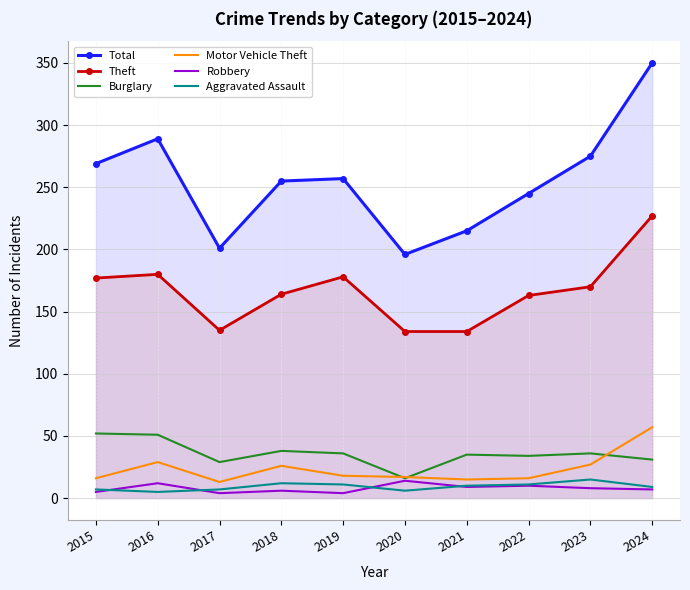

What is the value of the Theft point at the 10th from the left?

227